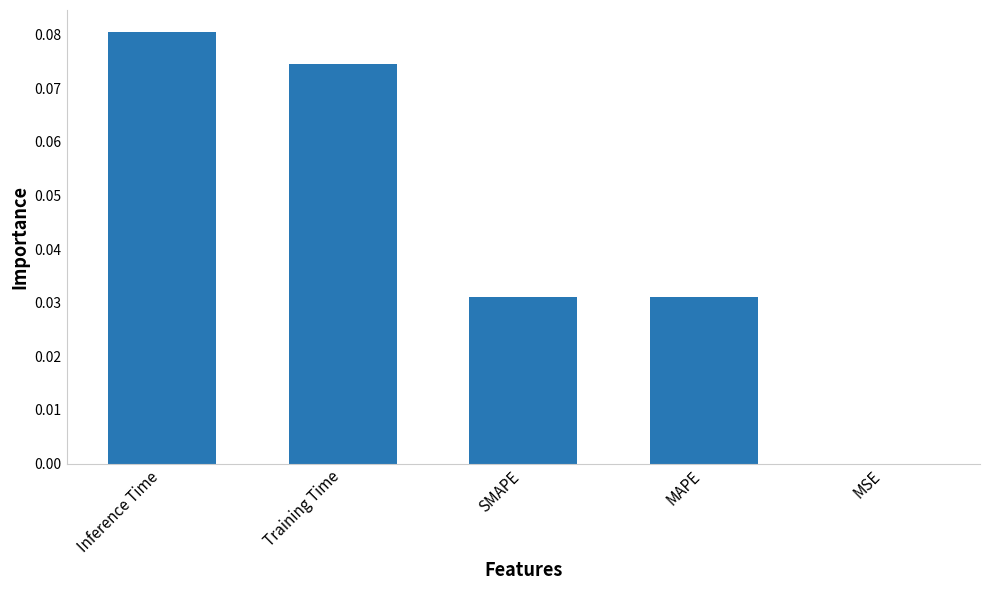

Which has a higher value, SMAPE or Inference Time?

Inference Time